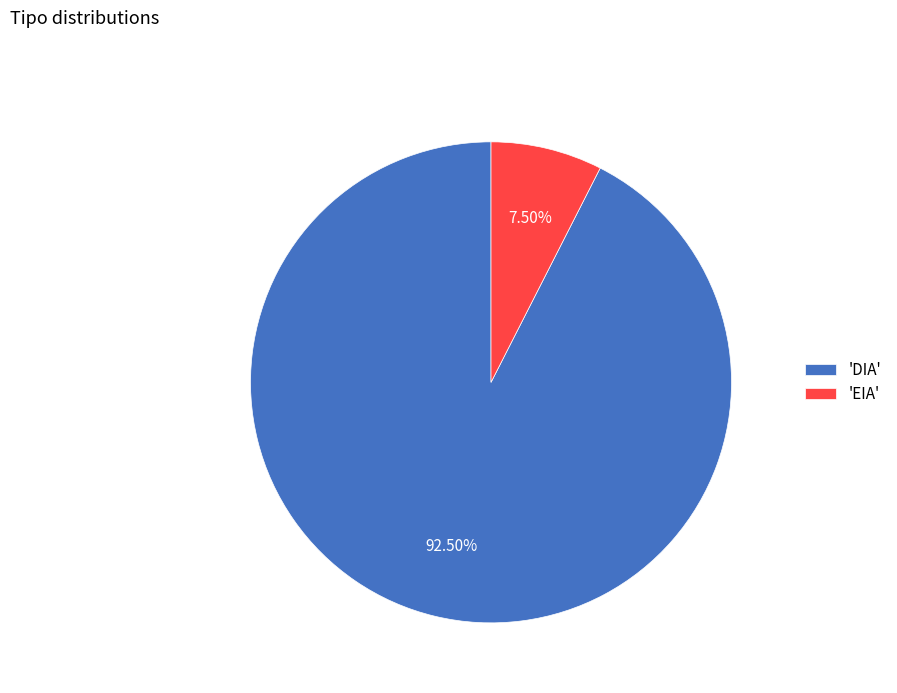

Is there a majority slice in this chart?

Yes